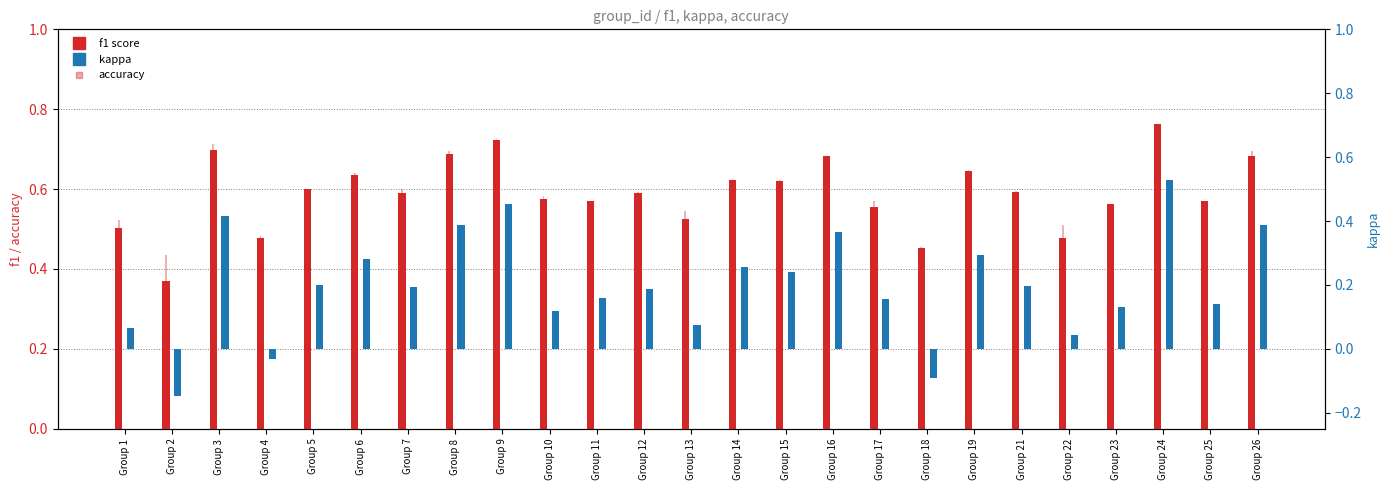

True or false: accuracy has a value of 0.4 at Group 2.

True